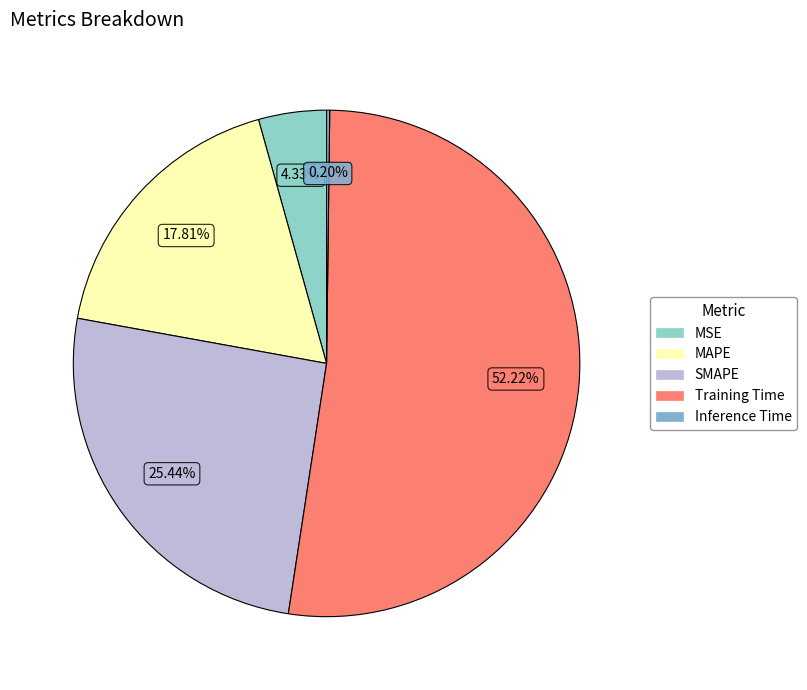

Count the number of slices in the pie.

5